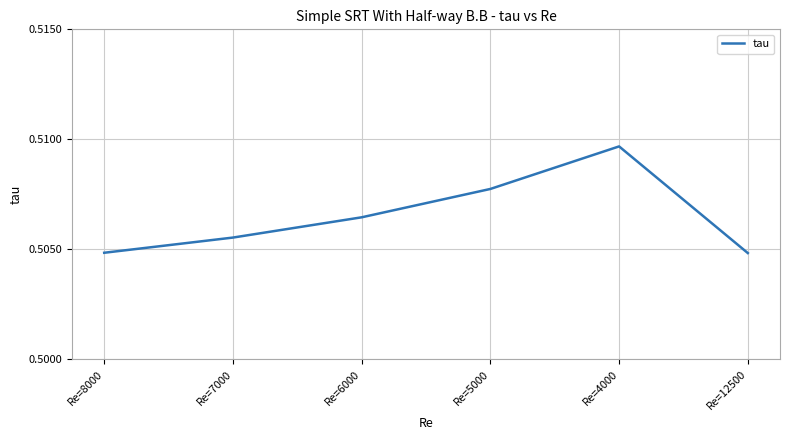

Count the values in the range 0 to 1.

6